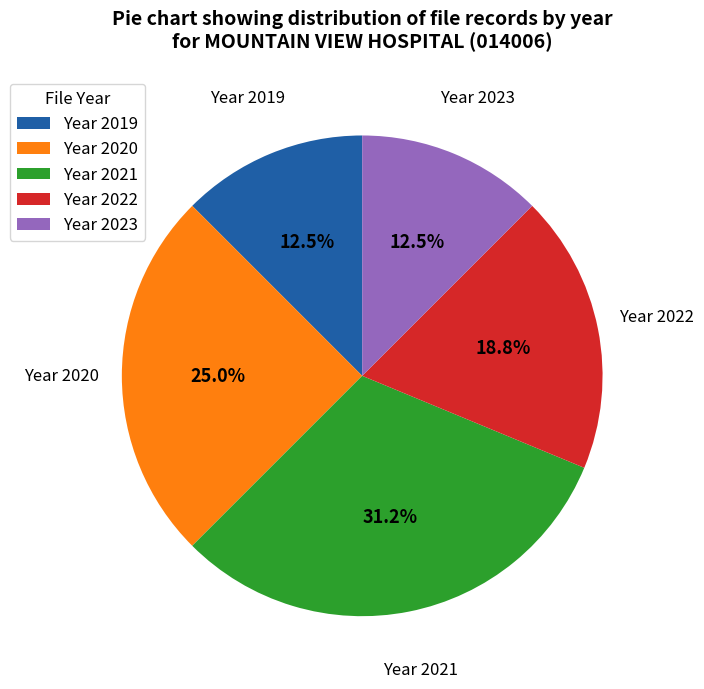

What portion of the pie excludes Year 2021?

68.8%